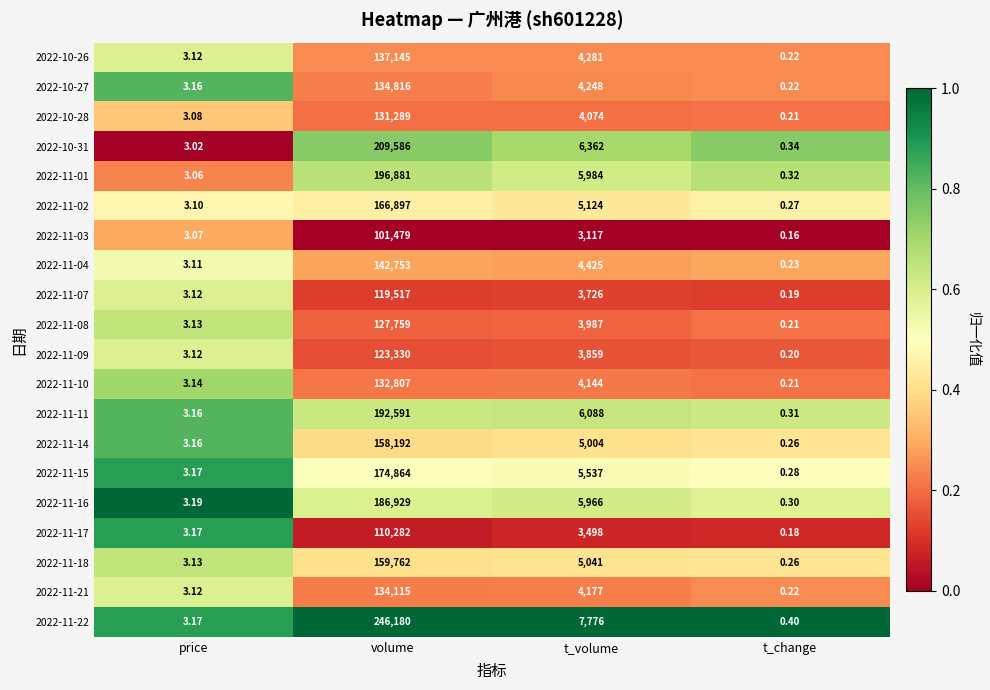

At which label is 2022-11-21 closest to 67057?

t_volume